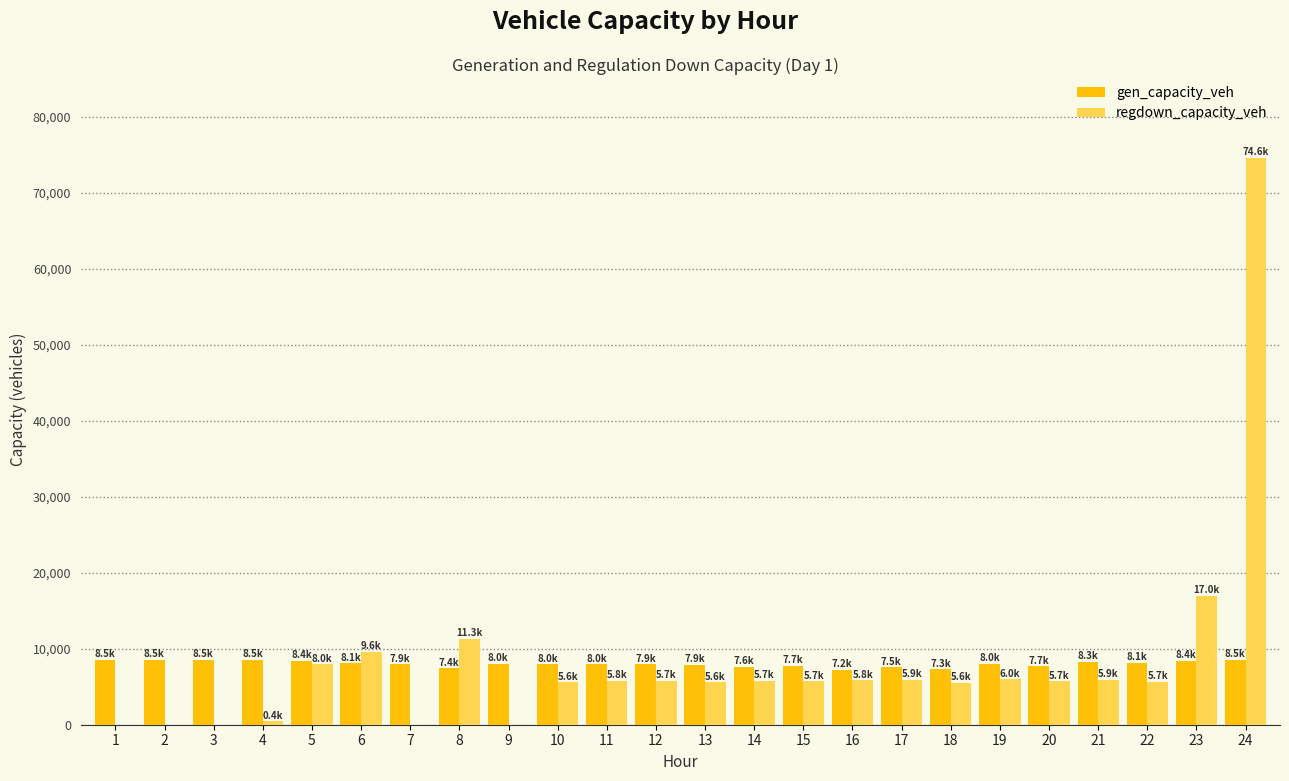

Is the value of regdown_capacity_veh at 22 greater than the value of gen_capacity_veh at 15?

No